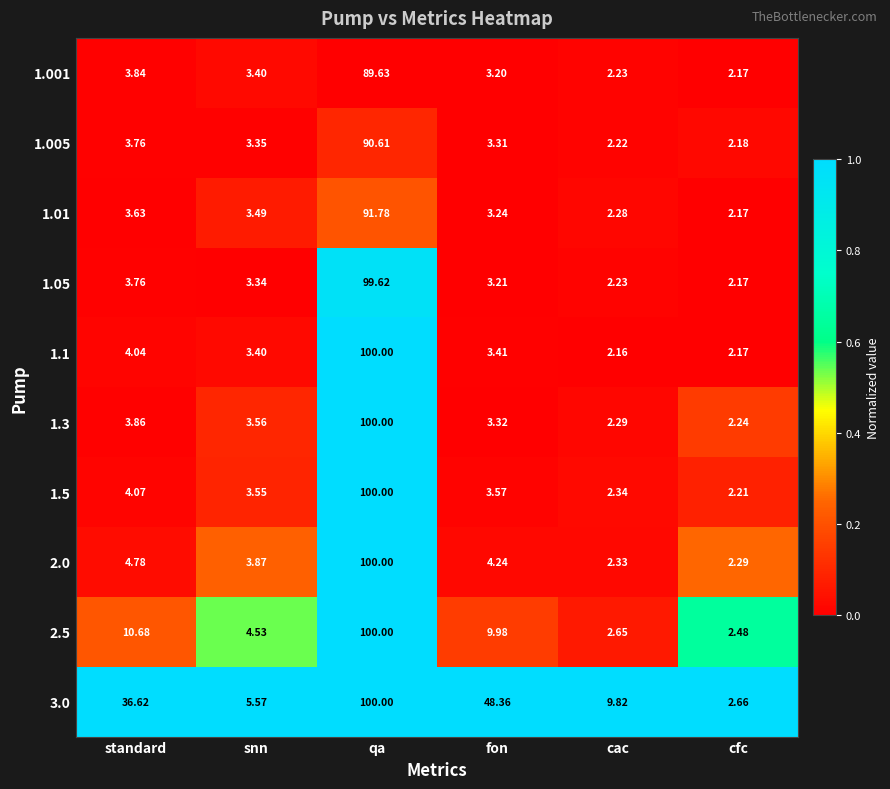

What is the total value across all series at standard?

79.0